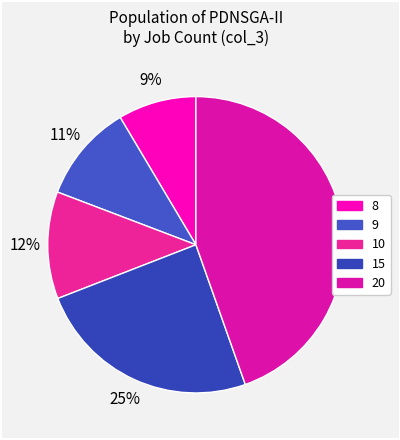

Count the number of slices in the pie.

5